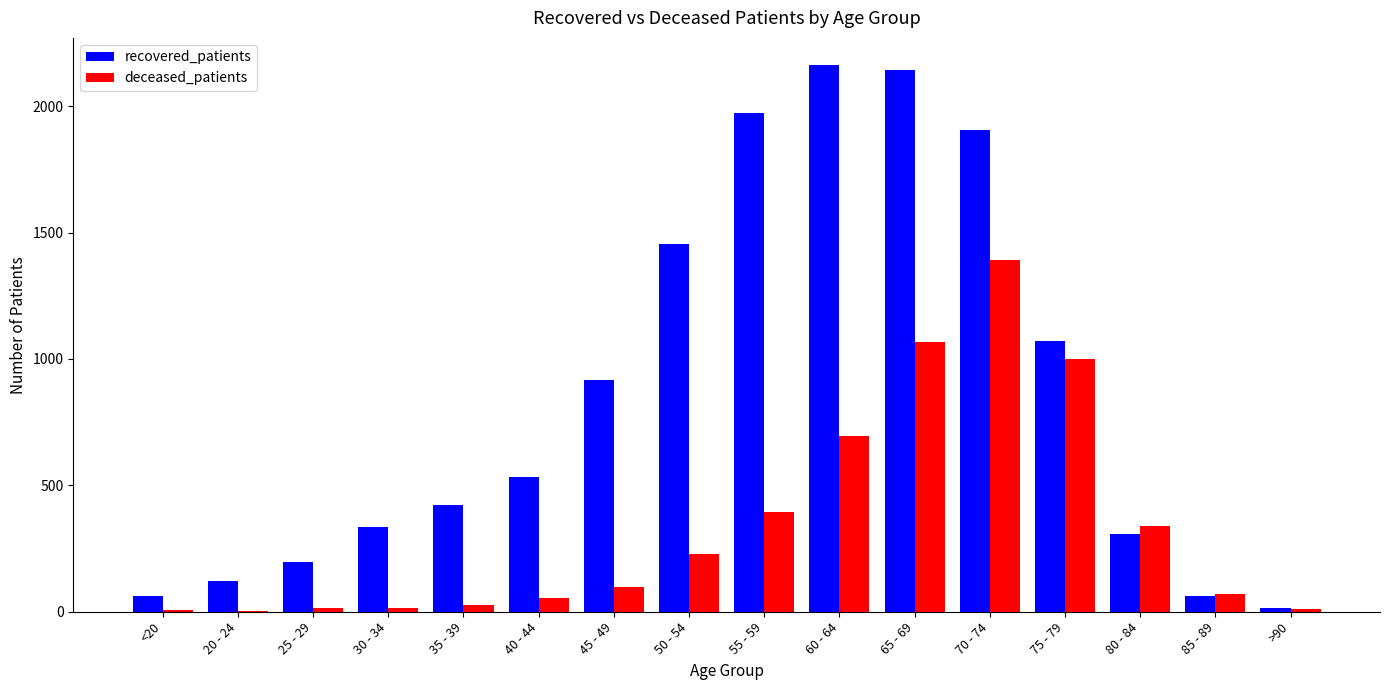

Are the bars grouped side by side (vs. stacked)?

Yes